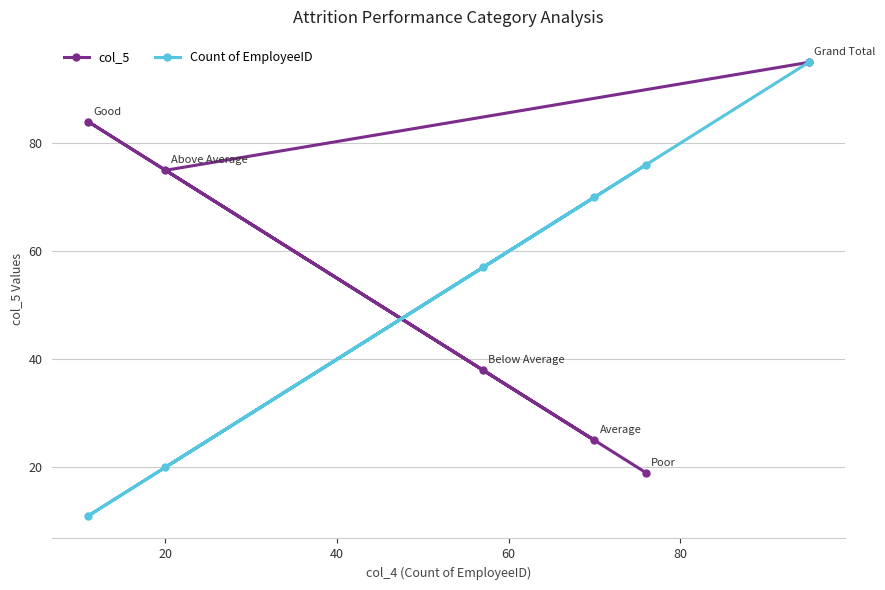

Reading left to right, extract all data points from this chart.

col_5: 84	75	38	25	19	95
Count of EmployeeID: 11	20	57	70	76	95